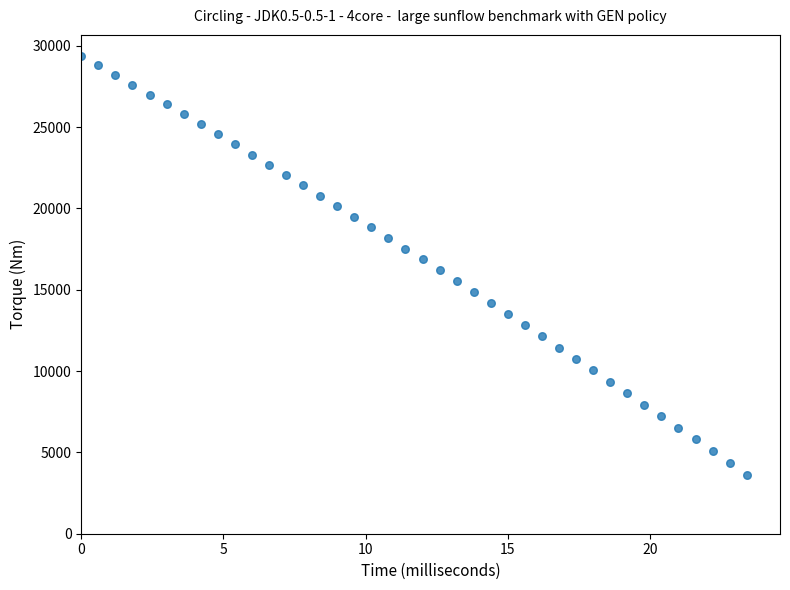

What is the range of Y values (max minus min)?

25758.4